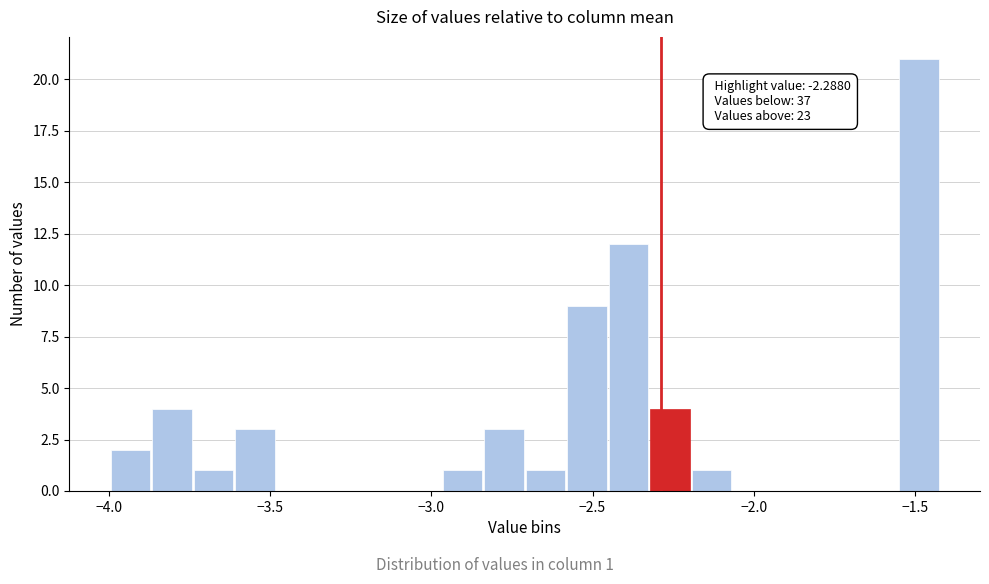

Read against the x-axis, roughly where is the centre of the tallest bar?

-1.50